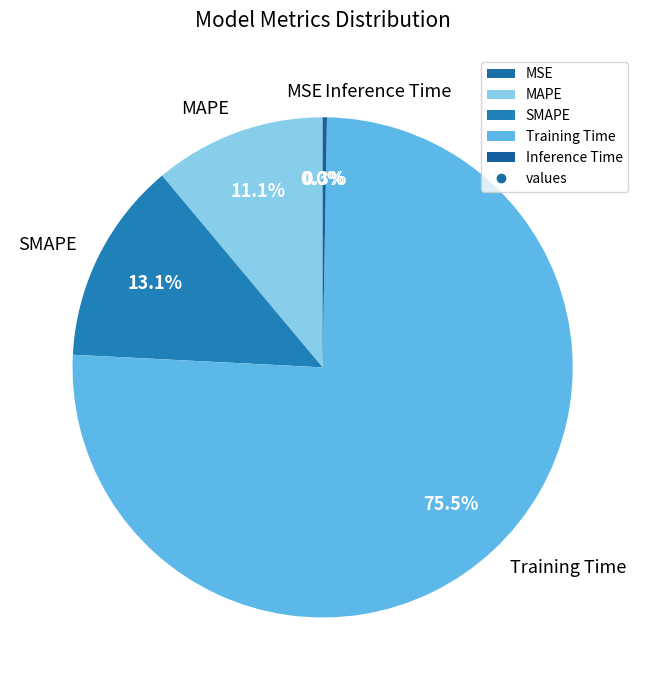

Which category has the biggest portion of the pie?

Training Time